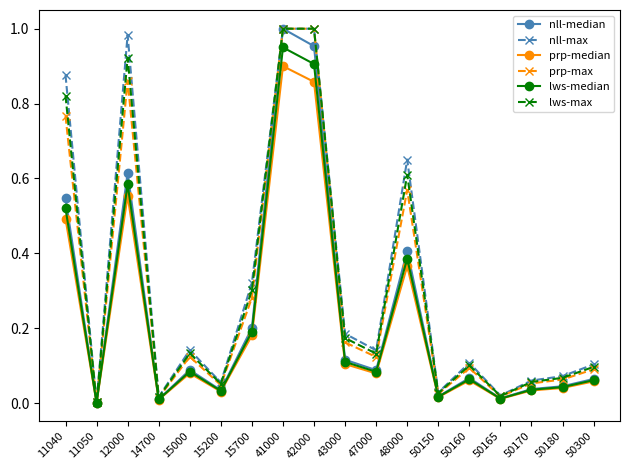

The prp-median series shows 0.4 at 48000. True or false?

True